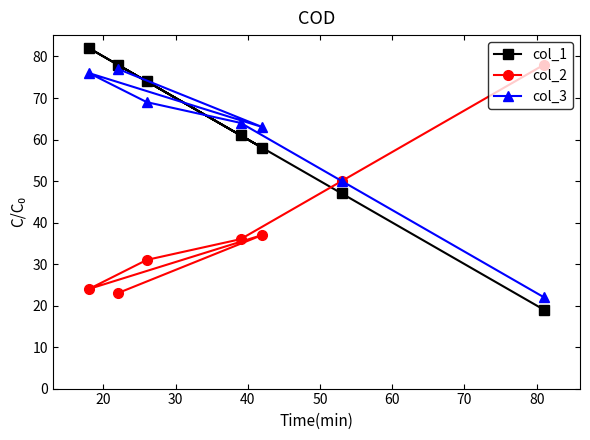

Reading right to left, what are all the values shown in this chart?

col_1: 19	47	58	61	74	78	82
col_2: 78	50	37	36	31	23	24
col_3: 22	50	63	64	69	77	76